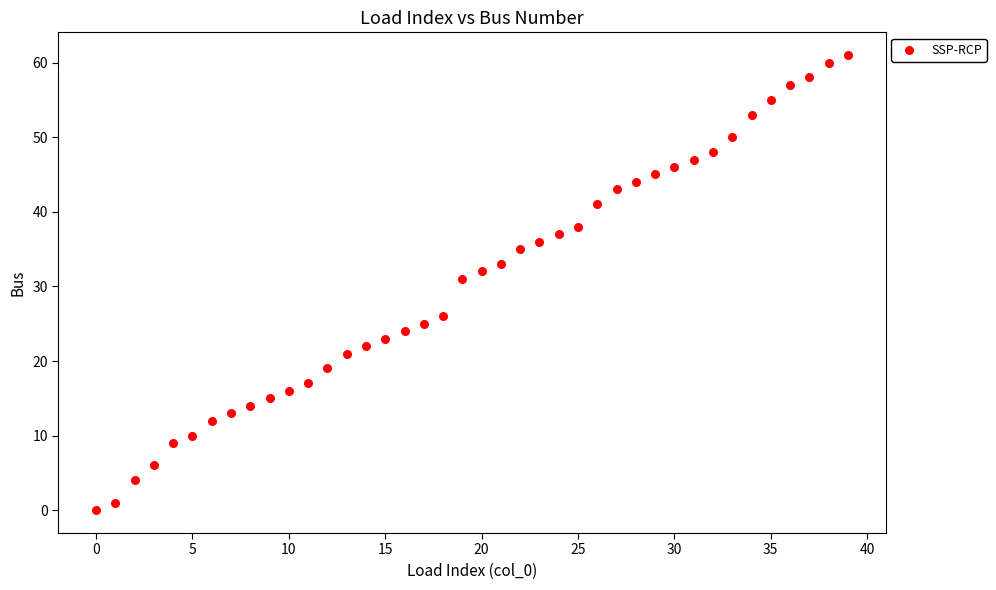

What is the range of Y values (max minus min)?

61